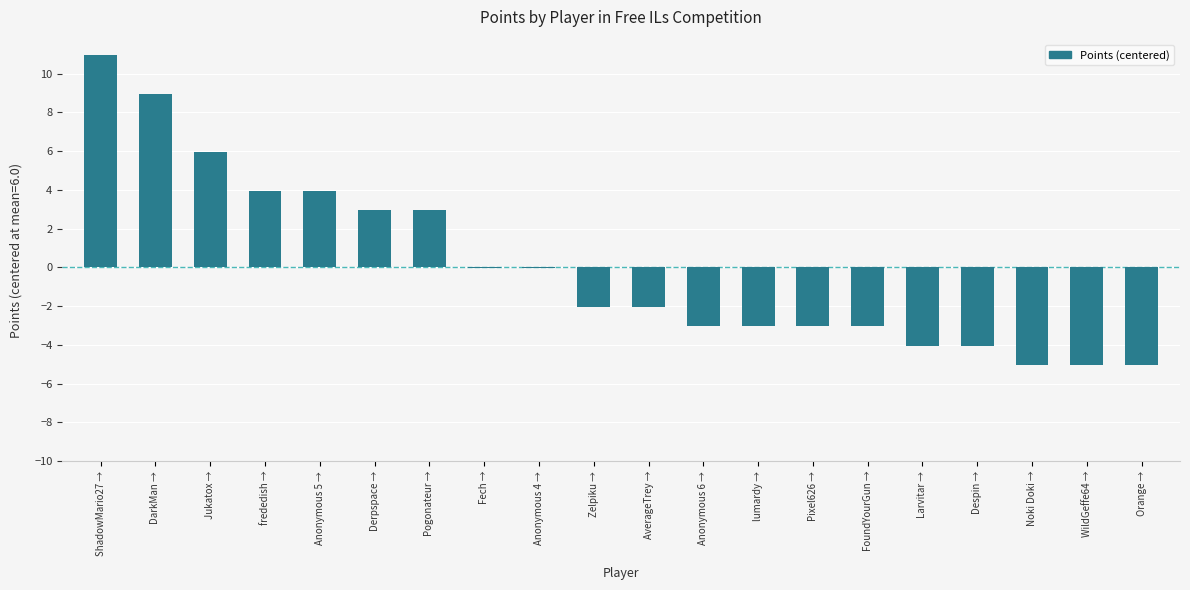

Which category has the highest value across all series?

ShadowMario27 →